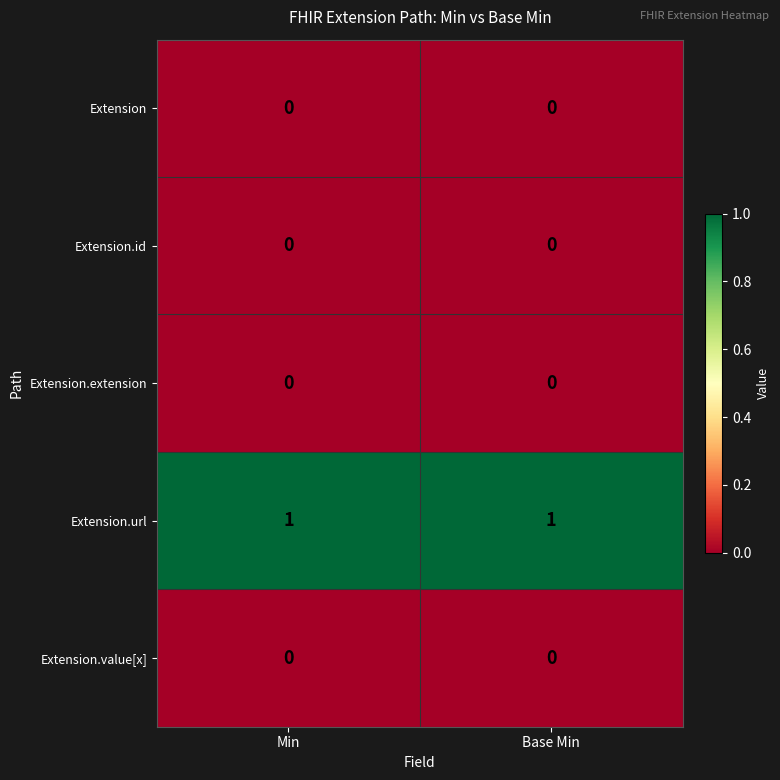

At how many categories does at least one series exceed 0?

2